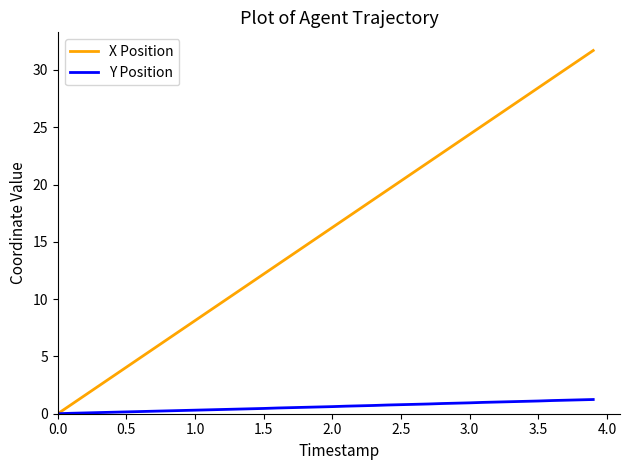

What is the sum of all X Position values?

634.0